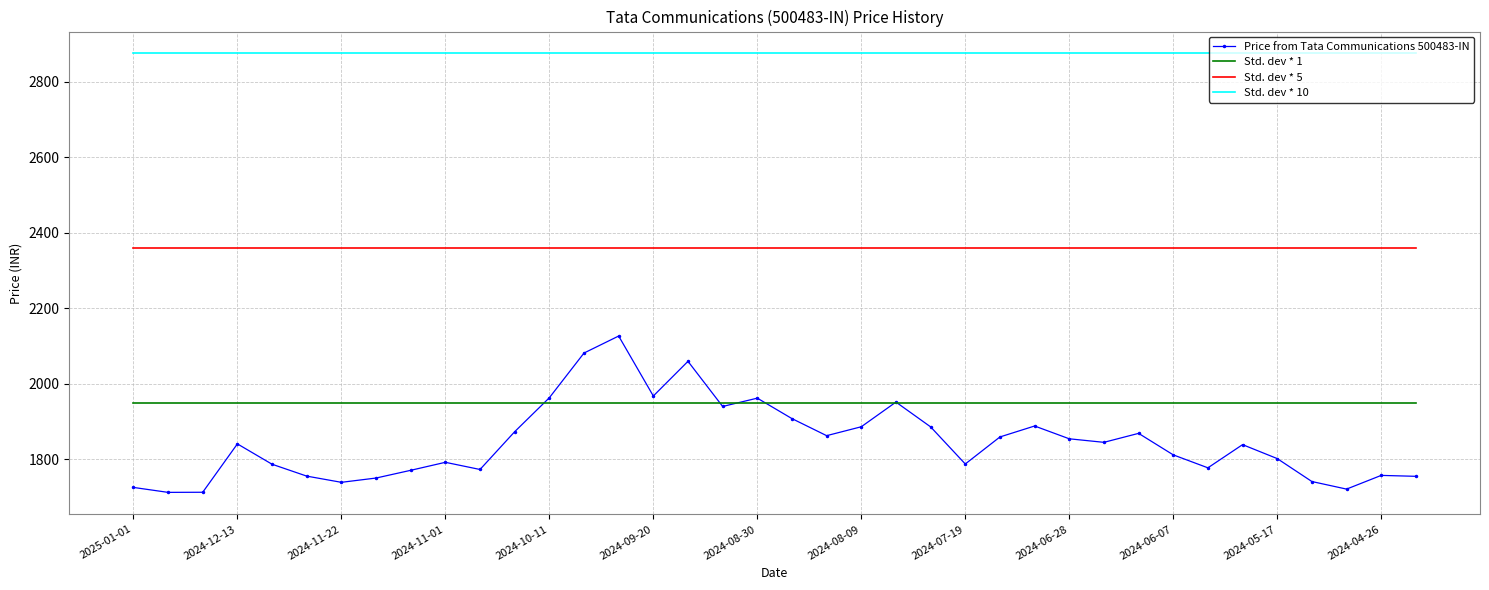

What is the smallest value displayed?

1712.5